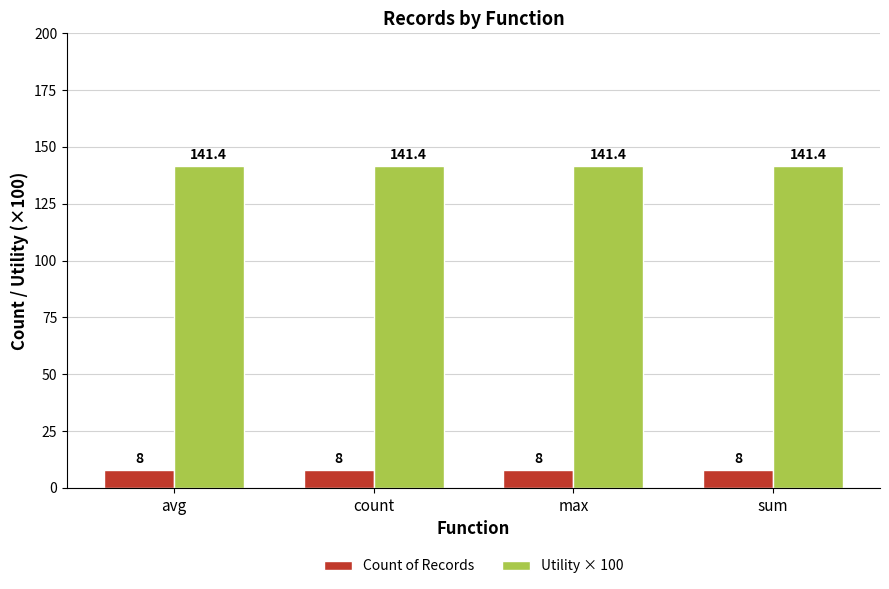

What is the label of the 2nd bar from the left?

count